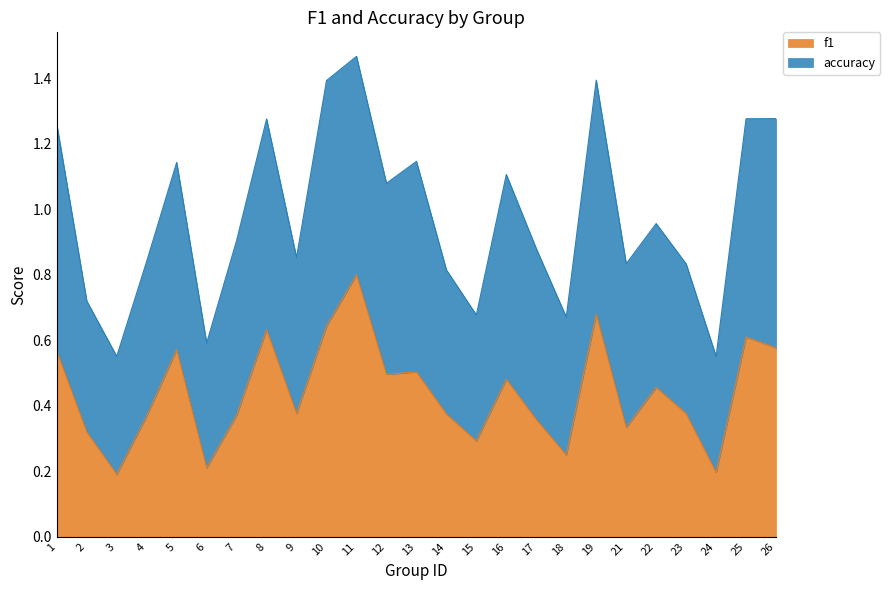

How many values are between 0 and 1?

25